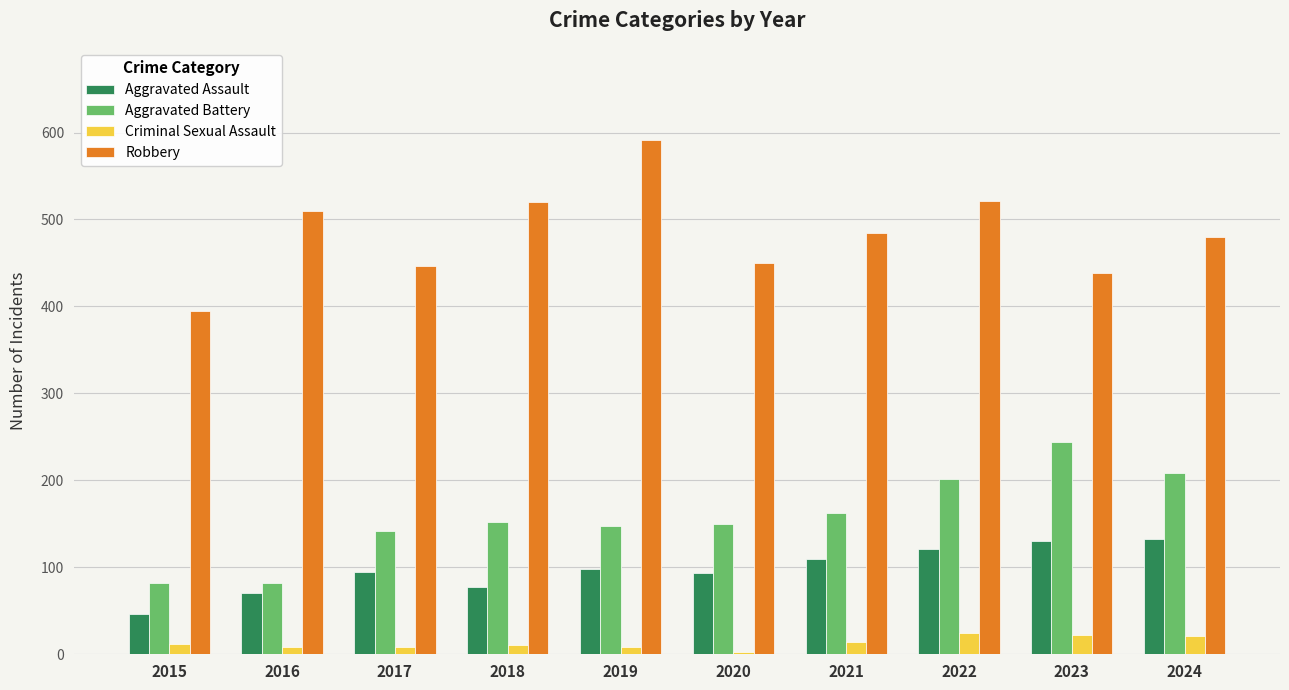

List the series in order of their peak value, highest first.

Robbery, Aggravated Battery, Aggravated Assault, Criminal Sexual Assault